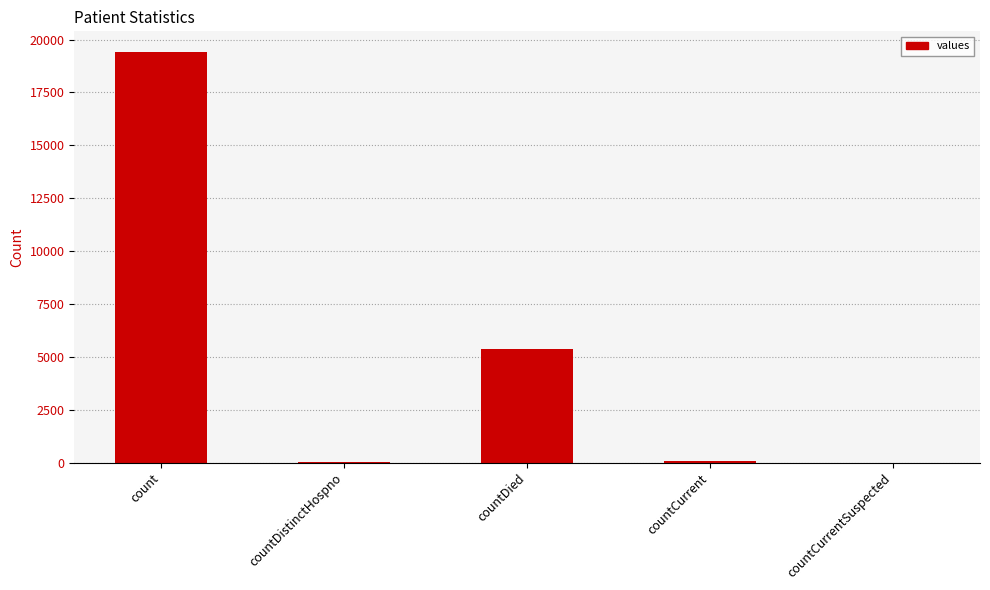

Is it true that the value at countDistinctHospno is 38?

True